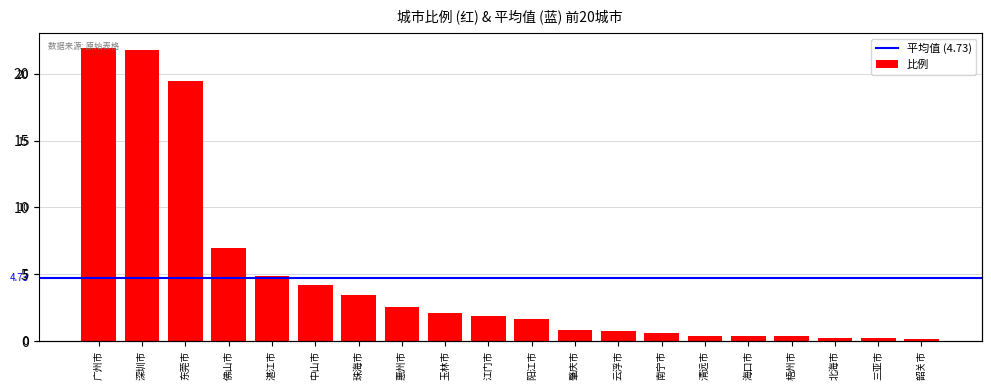

The value at 南宁市 is 0.6. True or false?

True